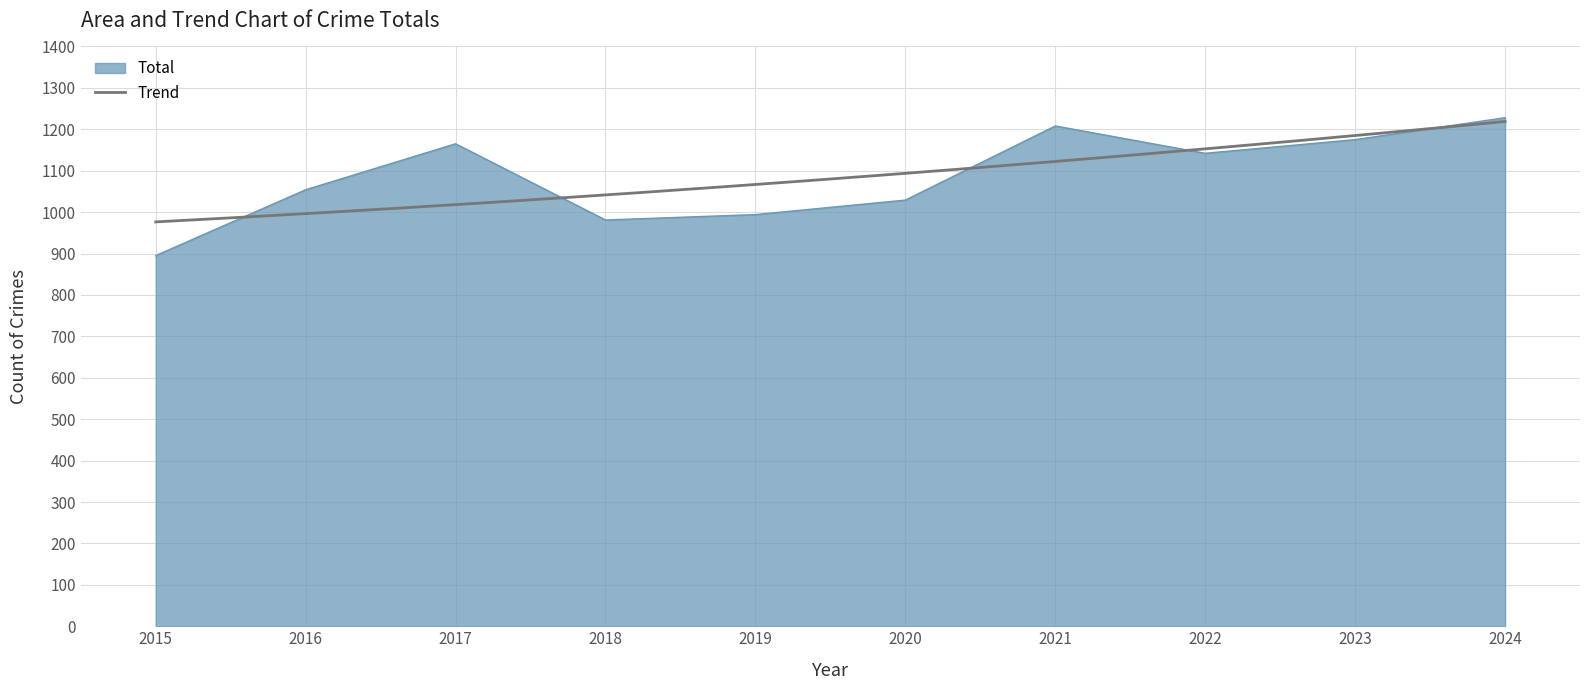

What is the value of the 4th point from the left?

981